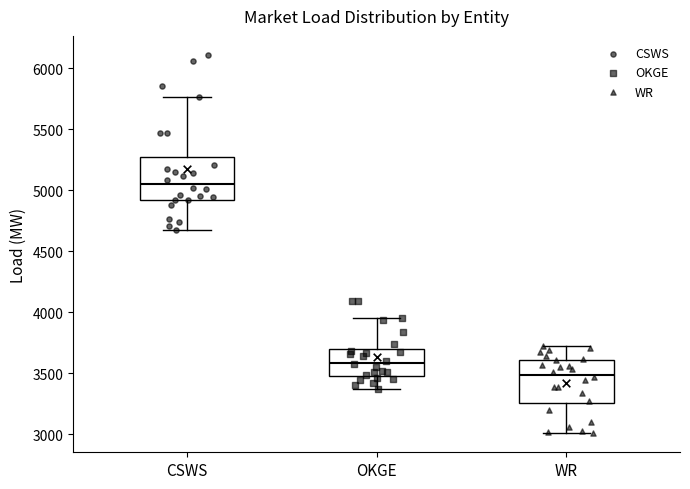

Where does the lower whisker of the box for WR end on the y-axis? The values are not printed on the chart, so give them approximately, as read against the axis.

3000